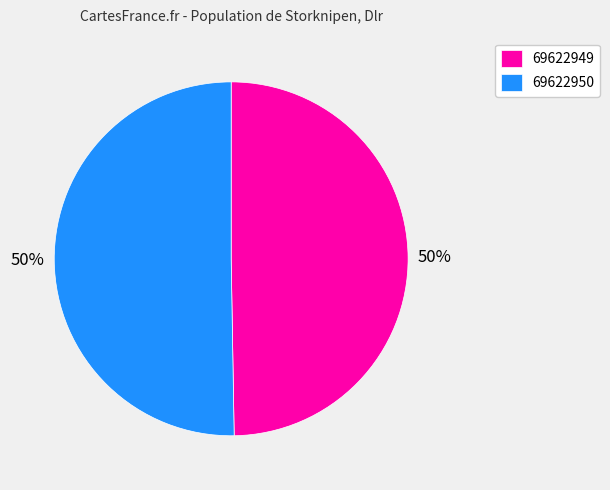

What is the smallest slice in the pie chart?

69622949